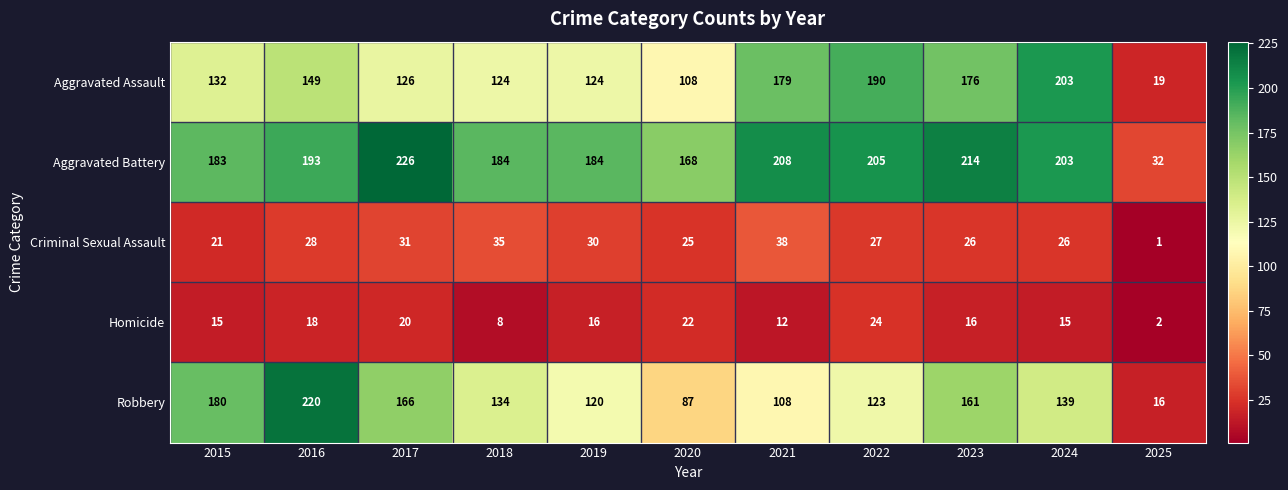

The Aggravated Battery series shows 226 at 2017. True or false?

True